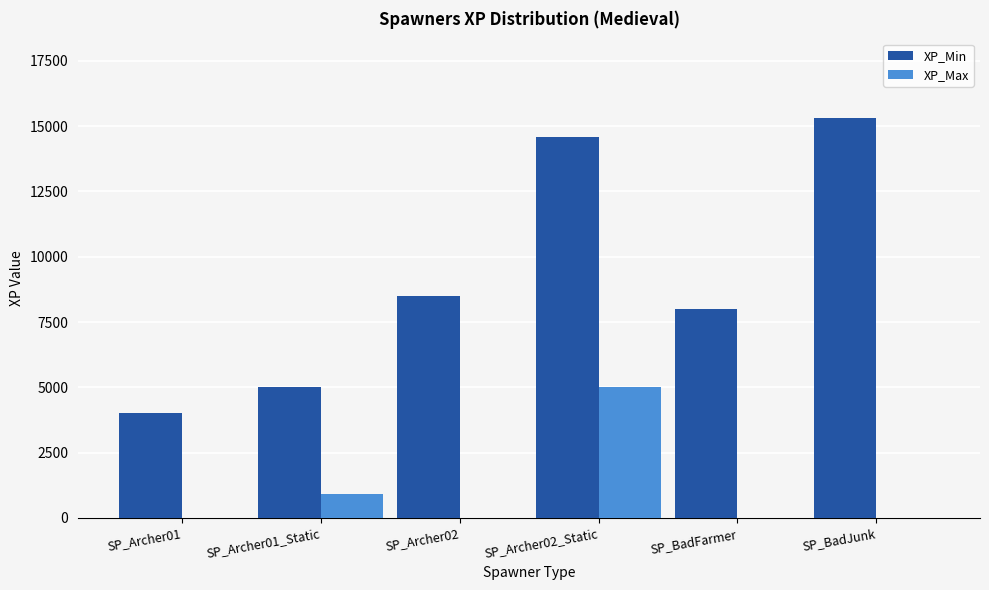

At which label does XP_Max reach its peak?

SP_Archer02_Static